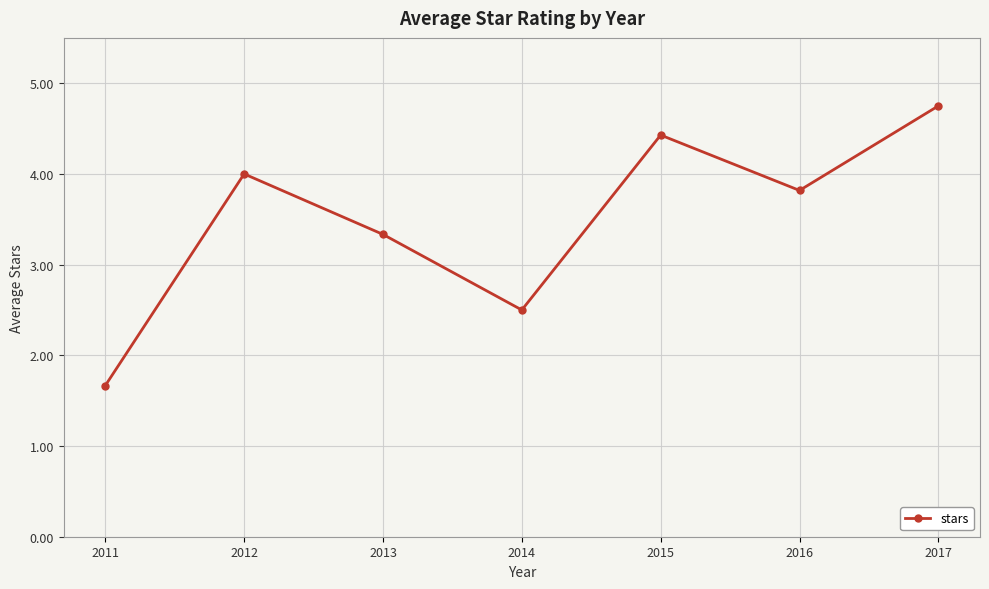

What is the value of the 5th point from the left?

4.4